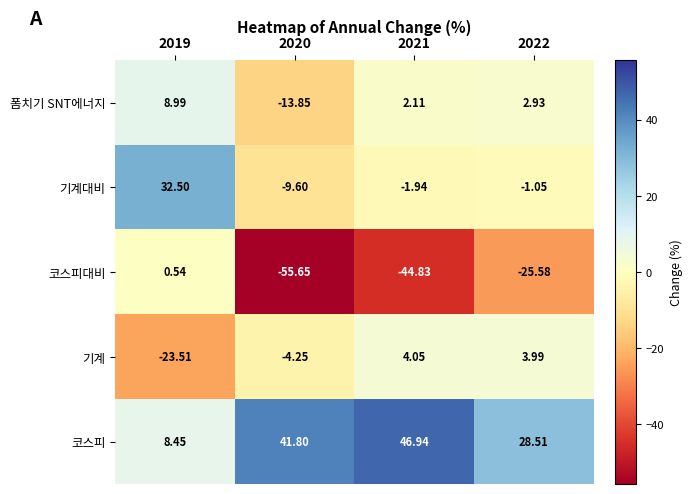

What is the greatest value displayed?

46.9